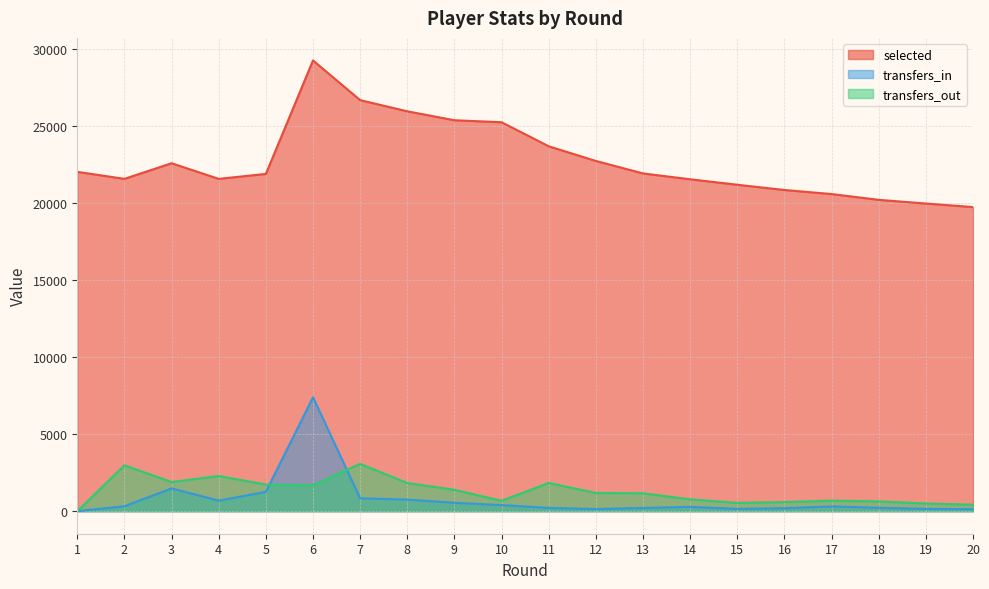

What is the total value across all series at 11?

25725